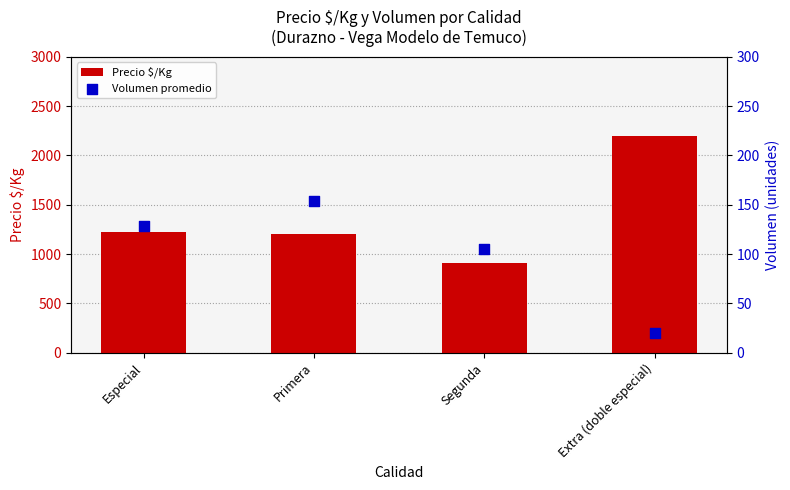

Which series contains the highest Y value?

Precio $/Kg